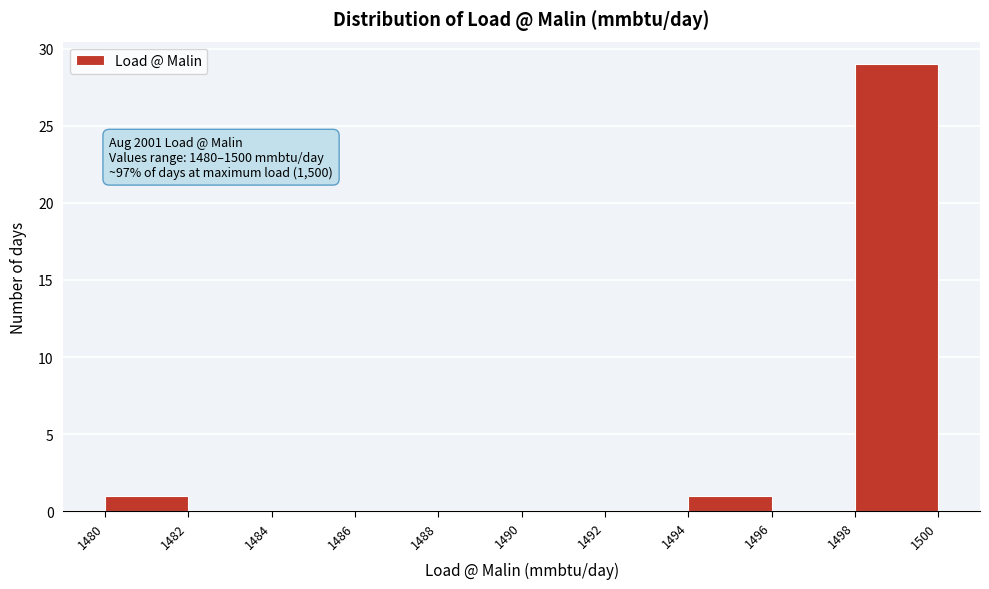

Which range on the x-axis has the tallest bar?

1498 to 1500